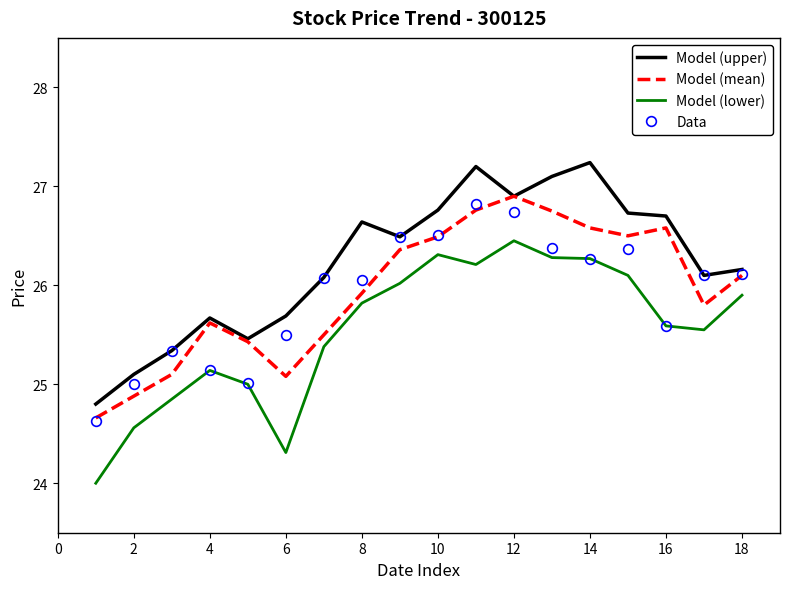

True or false: Model (upper) and Model (lower) cross at least once.

False